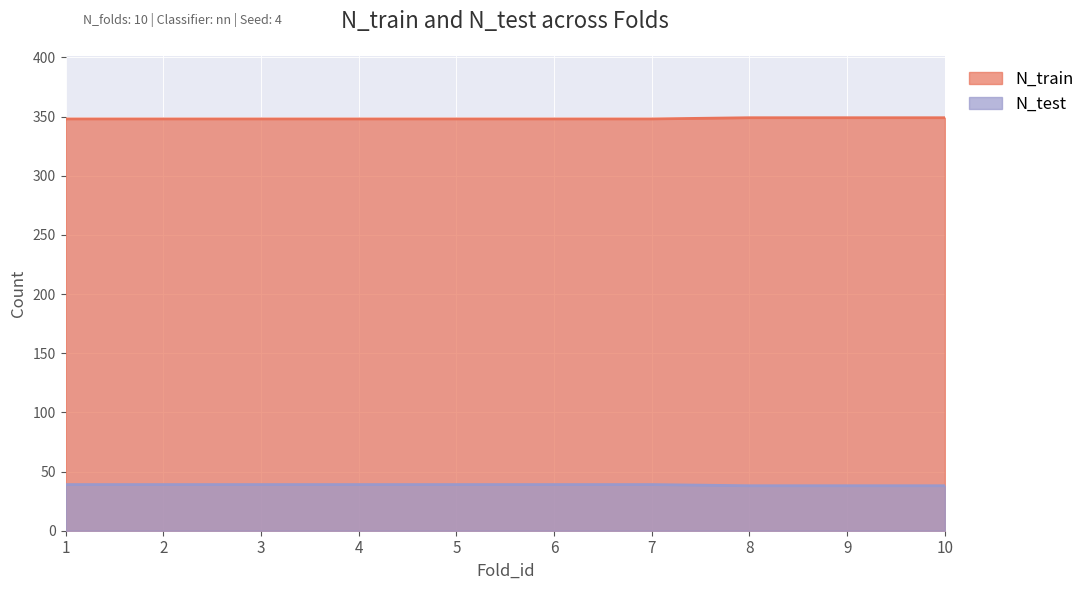

True or false: N_train and N_test cross at least once.

False